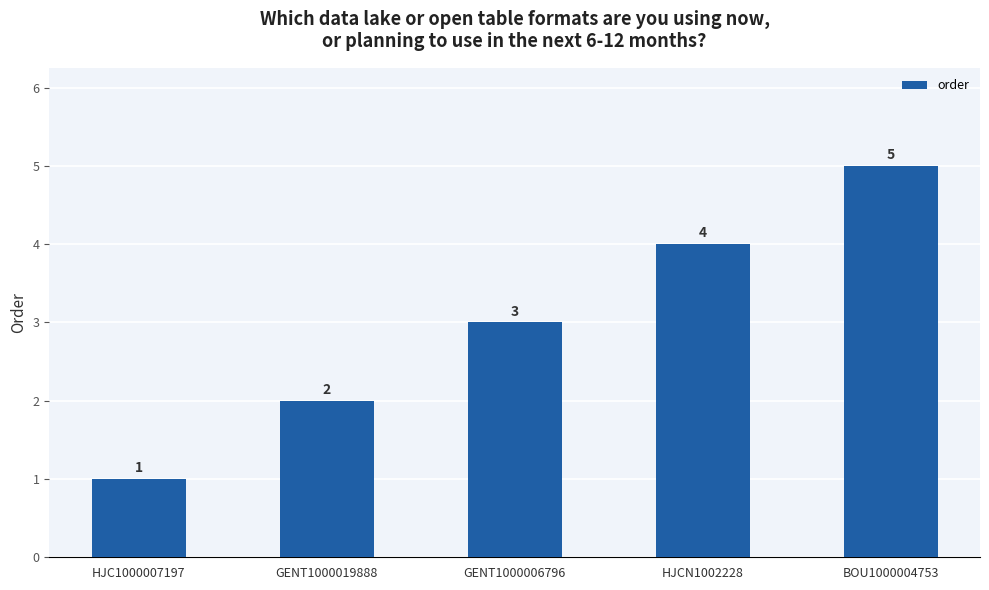

What is the minimum value shown in the chart?

1